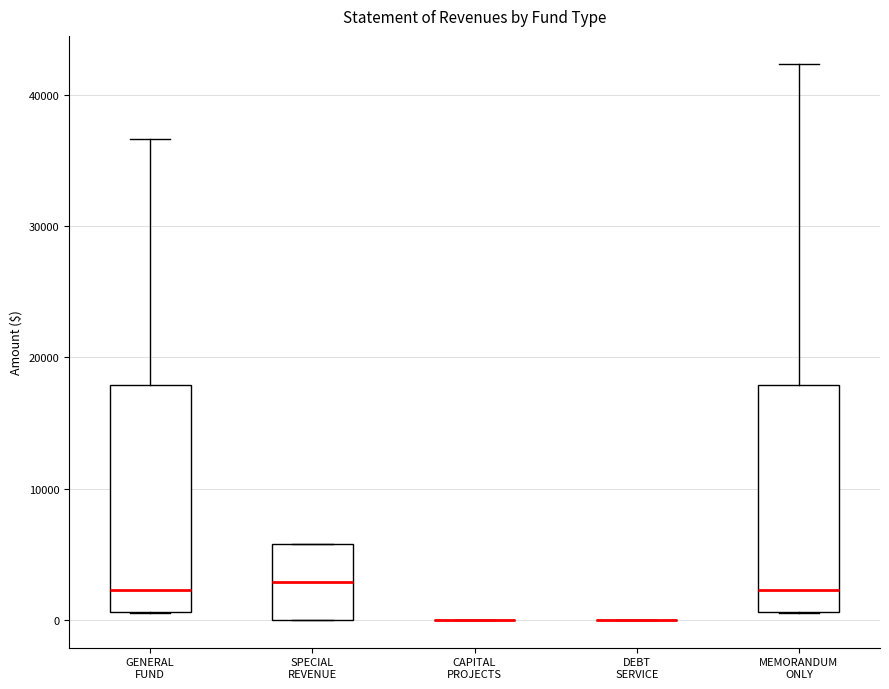

Reading left to right, transcribe this box plot: for each box, give where its median line is, the range the box spans, and where its two whiskers end, as read against the y-axis. The values are not printed on the chart, so give them approximately, as read against the axis.

GENERAL FUND: median 2000, box 1000 to 18000, whiskers 1000 to 37000
SPECIAL REVENUE: median 3000, box 0 to 6000, whiskers 0 to 6000
CAPITAL PROJECTS: box collapsed to a line at 0, whiskers 0 to 0
DEBT SERVICE: box collapsed to a line at 0, whiskers 0 to 0
MEMORANDUM ONLY: median 2000, box 1000 to 18000, whiskers 1000 to 42000